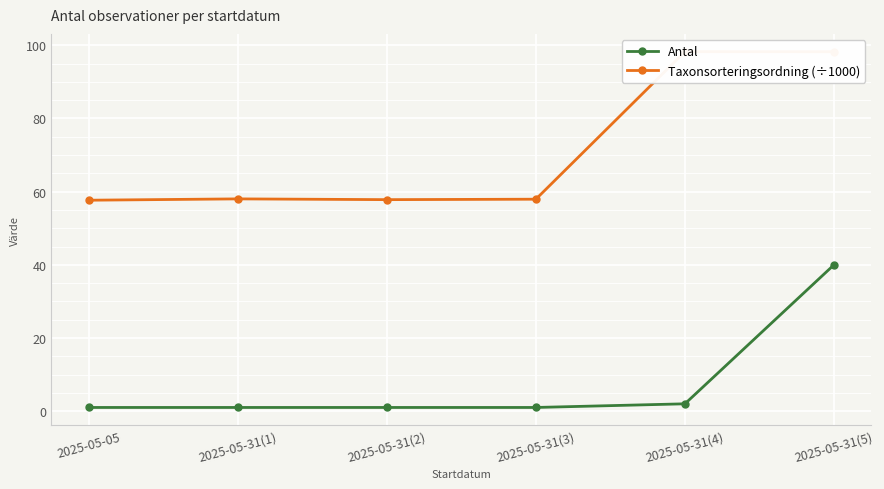

Reading right to left, transcribe all the data shown in this chart.

Antal: 2025-05-31(5)=40.0	2025-05-31(4)=2.0	2025-05-31(3)=1.0	2025-05-31(2)=1.0	2025-05-31(1)=1.0	2025-05-05=1.0
Taxonsorteringsordning (÷1000): 2025-05-31(5)=98.3	2025-05-31(4)=98.3	2025-05-31(3)=57.9	2025-05-31(2)=57.8	2025-05-31(1)=58.0	2025-05-05=57.7